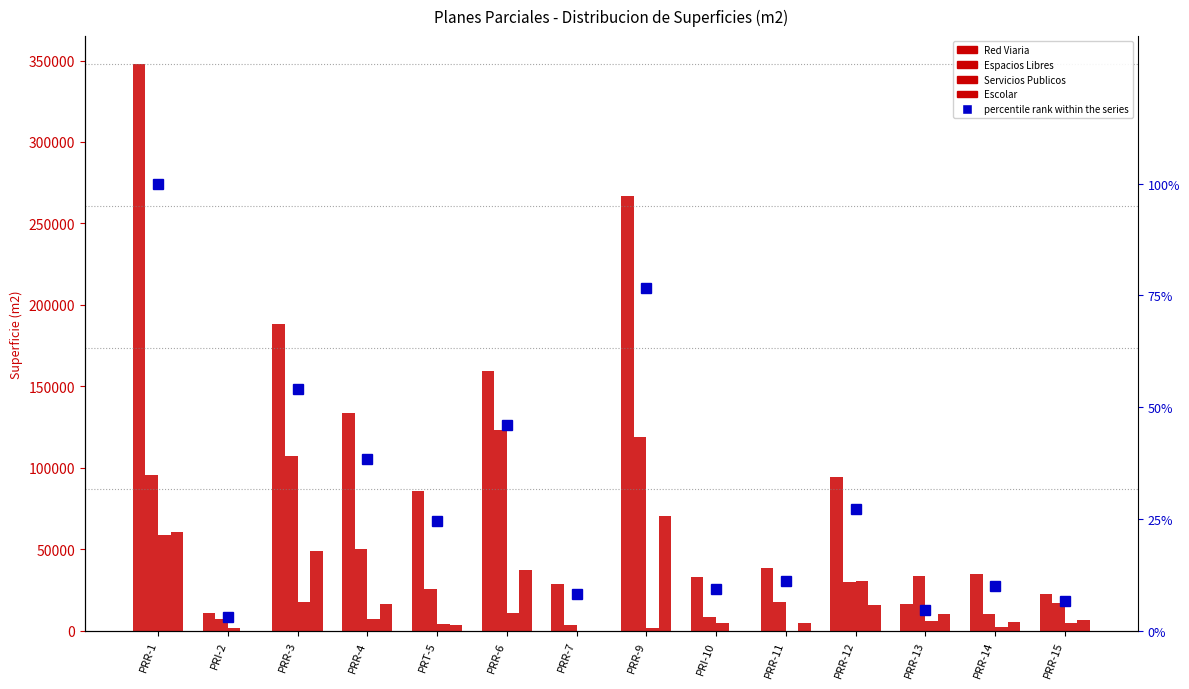

What is the difference between the highest and lowest values at PRR-11?

38365.0